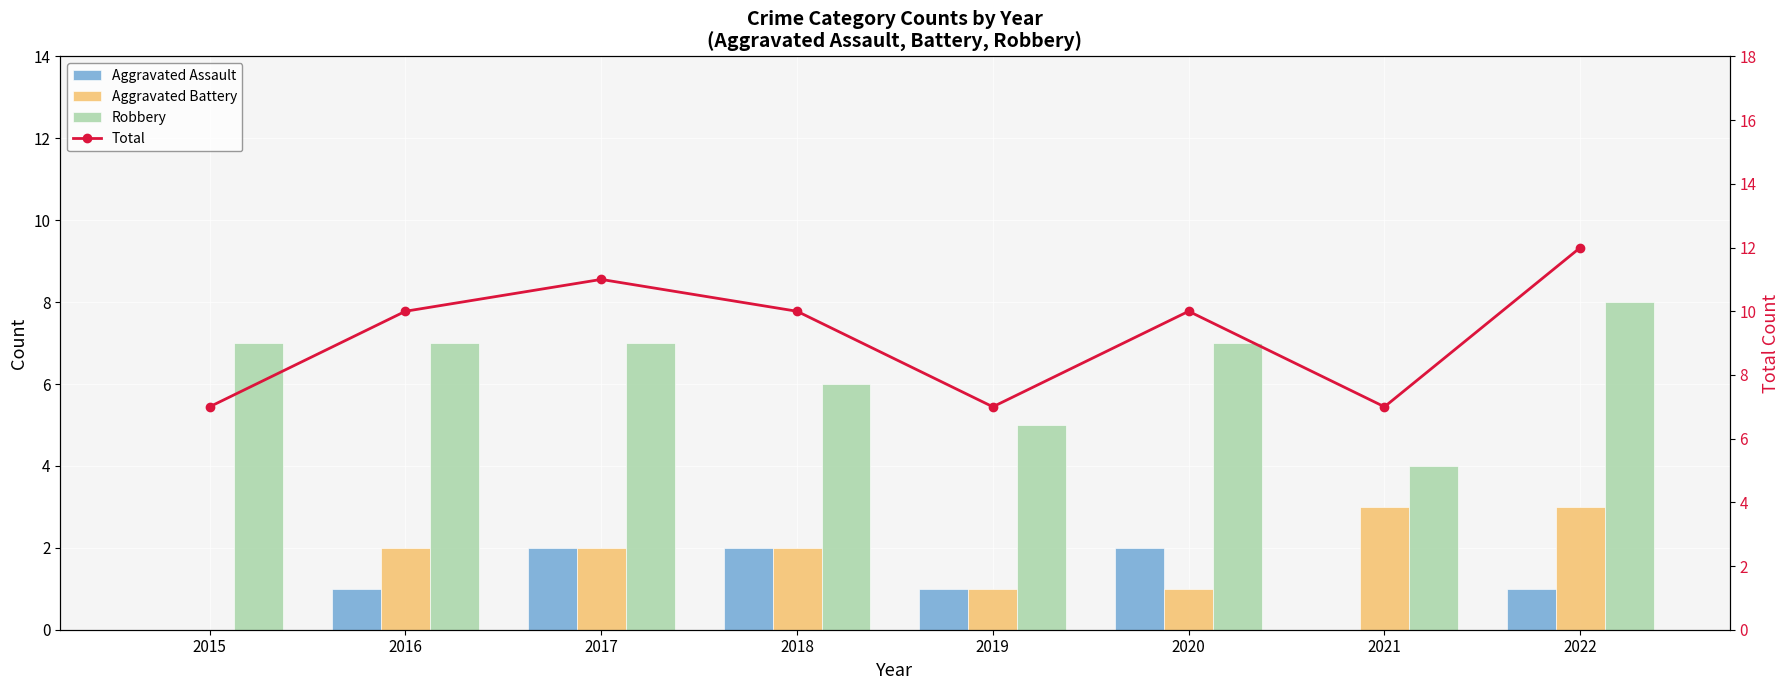

What is the difference between the maximum and minimum values in the Robbery series?

4